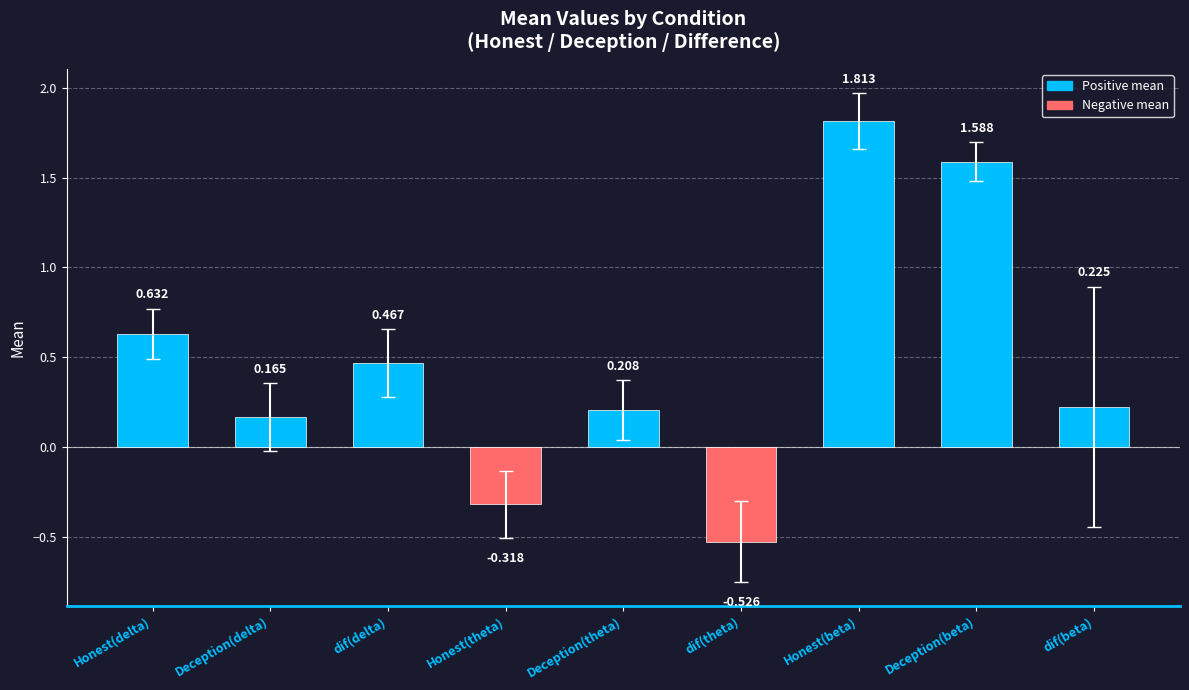

At which category does the chart reach its minimum across all series?

dif(theta)